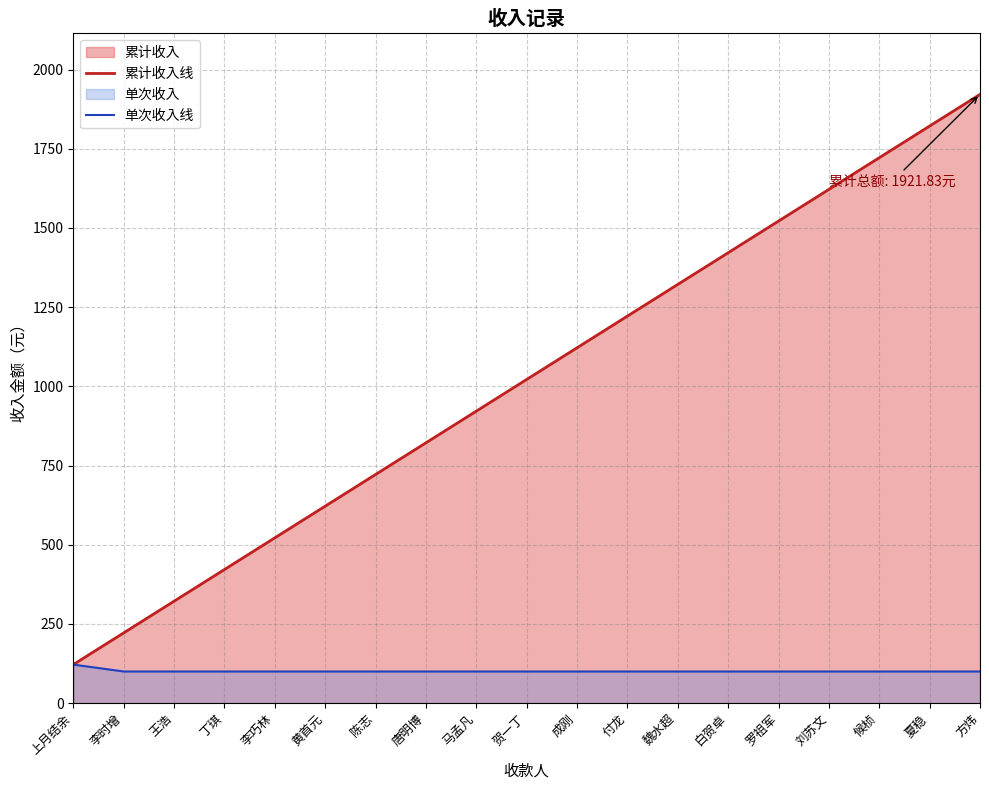

At which label does 累计收入线 first exceed 1021?

贺一丁